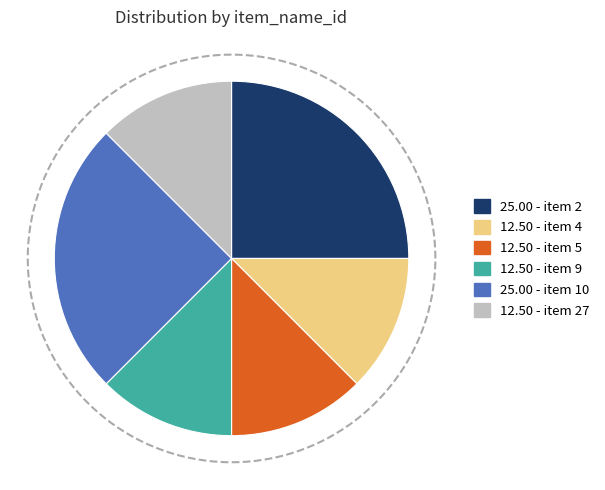

Is there a majority slice in this chart?

No